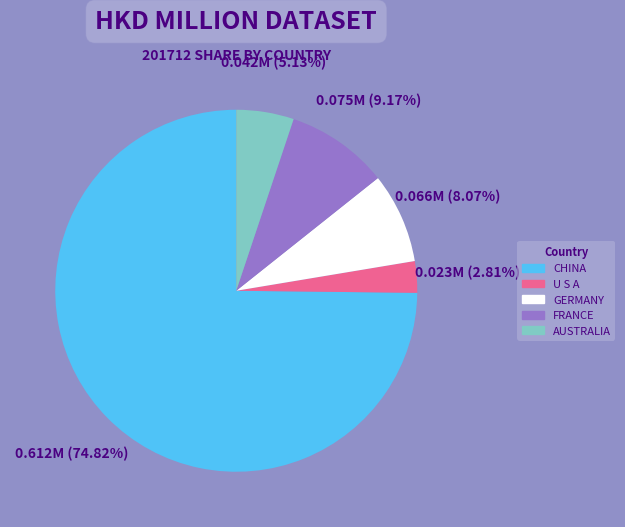

To the nearest percent, what portion does U S A represent?

3%